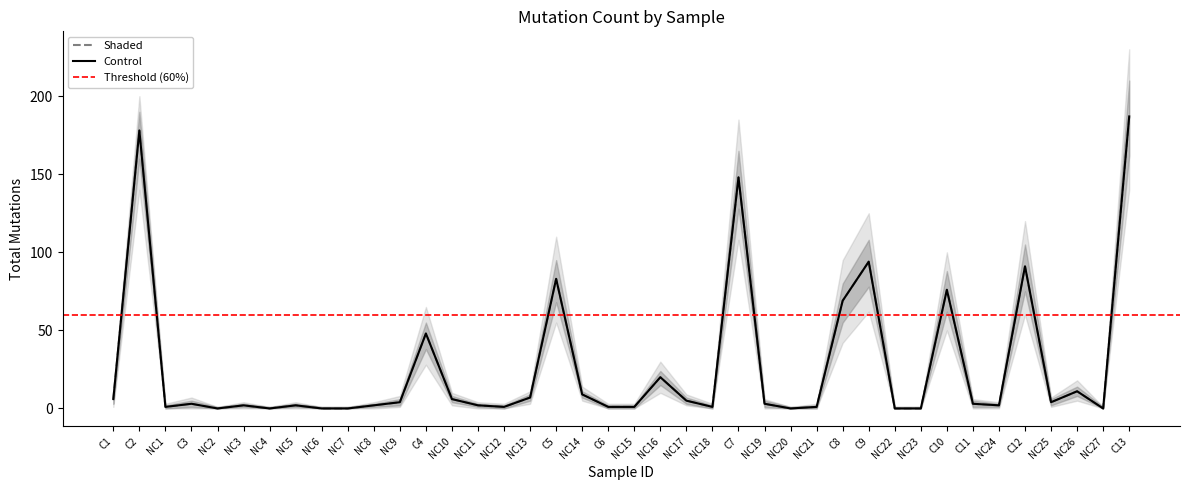

The Shaded series shows 6 at NC10. True or false?

True